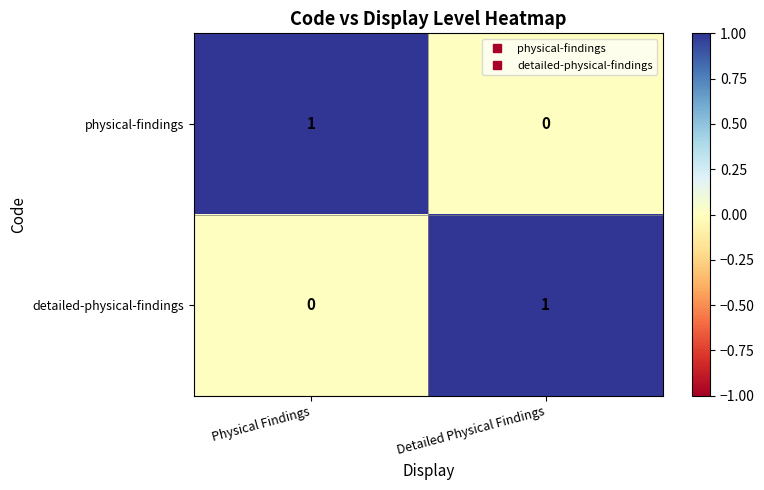

Which category has the highest value in the physical-findings series?

Physical Findings